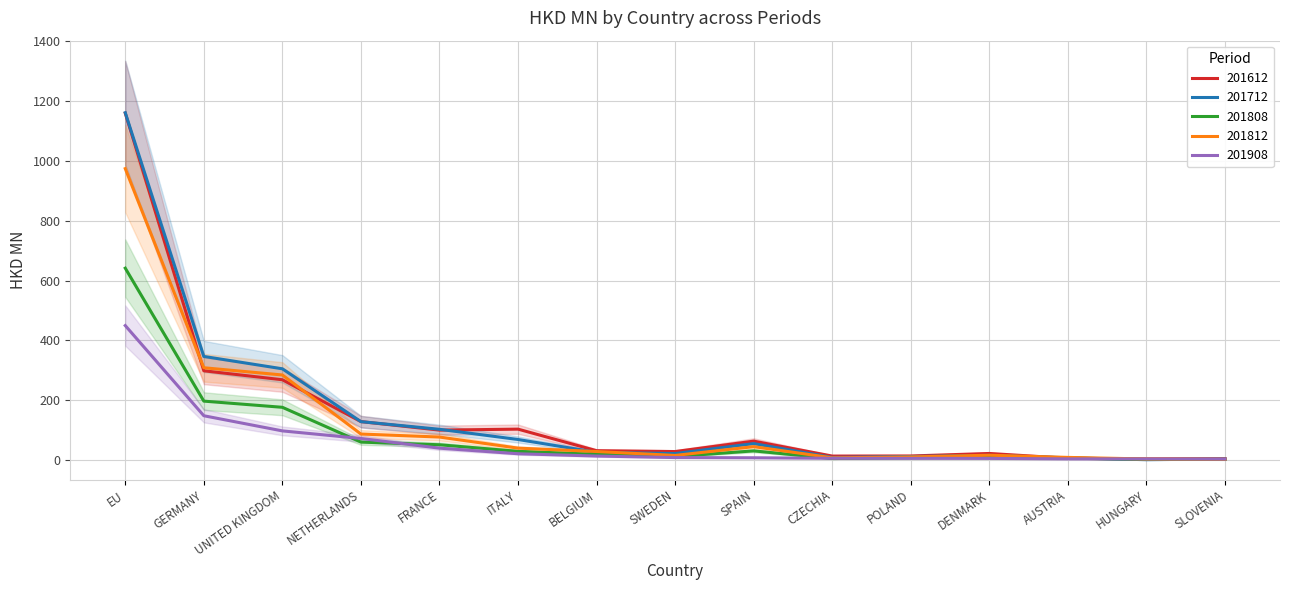

Reading left to right, transcribe all the data shown in this chart.

201612: EU=1159.4	GERMANY=298.5	UNITED KINGDOM=268.5	NETHERLANDS=128.6	FRANCE=100.2	ITALY=103.4	BELGIUM=31.4	SWEDEN=28.6	SPAIN=63.4	CZECHIA=13.5	POLAND=13.8	DENMARK=22.2	AUSTRIA=5.9	HUNGARY=3.9	SLOVENIA=4.9
201712: EU=1160.8	GERMANY=346.4	UNITED KINGDOM=305.1	NETHERLANDS=128.5	FRANCE=102.9	ITALY=68.9	BELGIUM=25.9	SWEDEN=21.8	SPAIN=55.2	CZECHIA=8.8	POLAND=11.9	DENMARK=15.8	AUSTRIA=7.8	HUNGARY=1.3	SLOVENIA=3.8
201808: EU=641.4	GERMANY=197.1	UNITED KINGDOM=176.4	NETHERLANDS=60.1	FRANCE=51.2	ITALY=29.2	BELGIUM=19.4	SWEDEN=11.9	SPAIN=30.8	CZECHIA=5.2	POLAND=7.9	DENMARK=9.8	AUSTRIA=6.5	HUNGARY=2.2	SLOVENIA=2.0
201812: EU=974.0	GERMANY=308.6	UNITED KINGDOM=284.4	NETHERLANDS=87.1	FRANCE=77.0	ITALY=40.0	BELGIUM=28.7	SWEDEN=15.6	SPAIN=44.9	CZECHIA=7.6	POLAND=10.6	DENMARK=16.3	AUSTRIA=9.0	HUNGARY=3.7	SLOVENIA=2.8
201908: EU=449.5	GERMANY=148.2	UNITED KINGDOM=97.6	NETHERLANDS=72.3	FRANCE=39.9	ITALY=21.2	BELGIUM=13.5	SWEDEN=8.5	SPAIN=7.8	CZECHIA=6.1	POLAND=5.9	DENMARK=5.6	AUSTRIA=4.1	HUNGARY=4.0	SLOVENIA=3.5